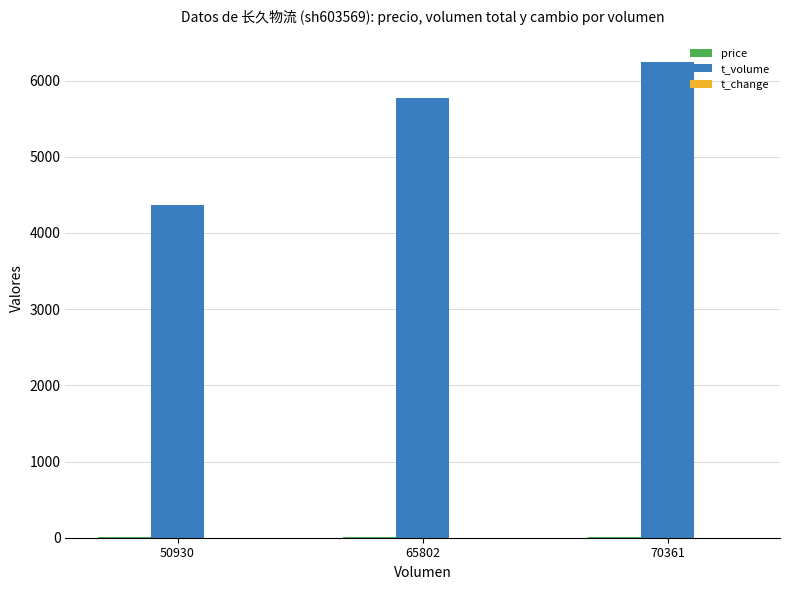

Which label corresponds to the largest value in the chart?

70361